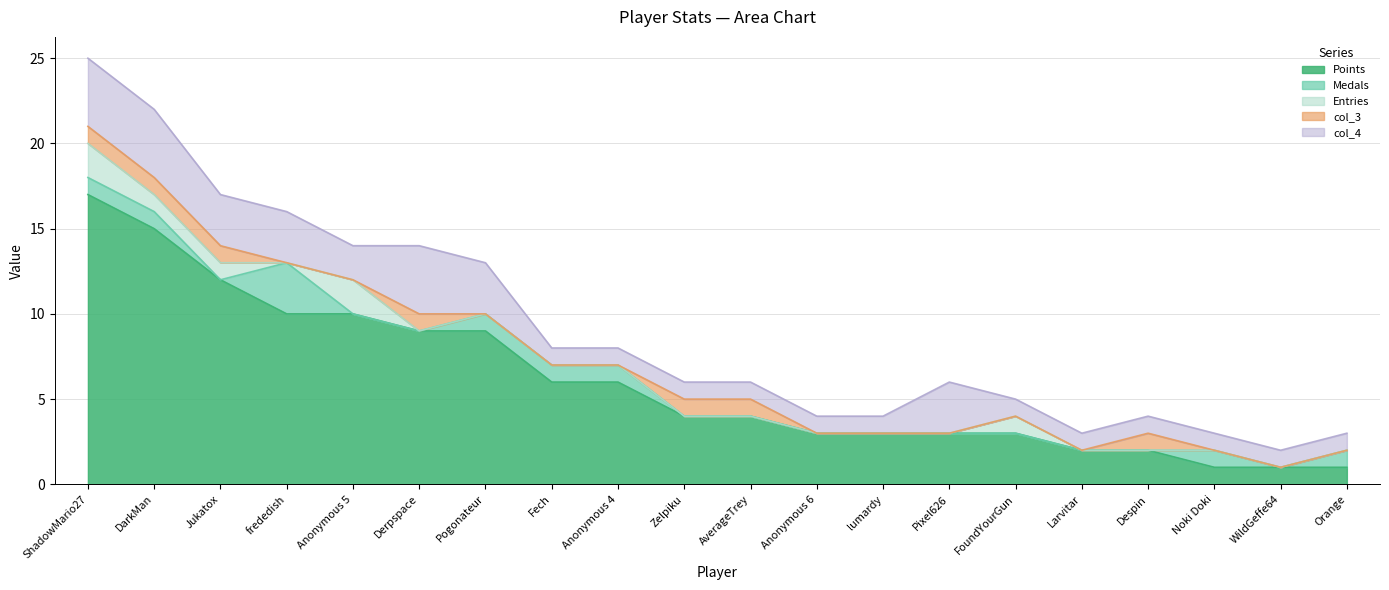

Which series changed the most between AverageTrey and WildGeffe64?

Points